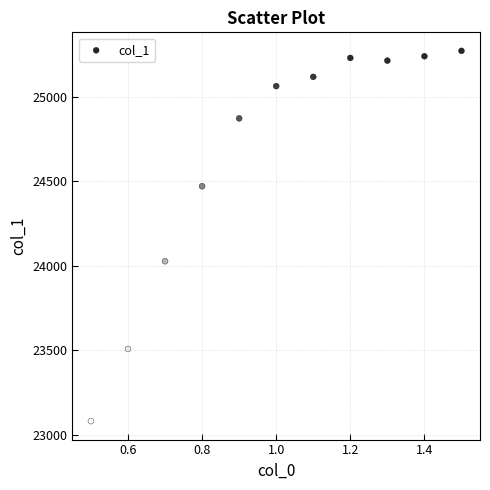

What is the average Y value?

24646